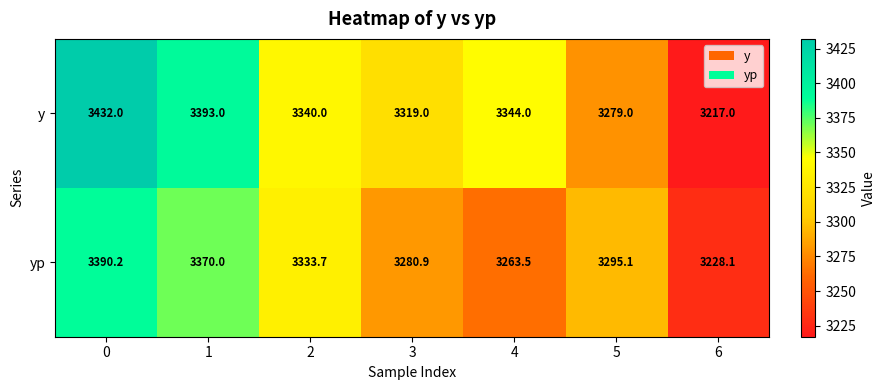

What is the difference between the highest and lowest values at 0?

41.8